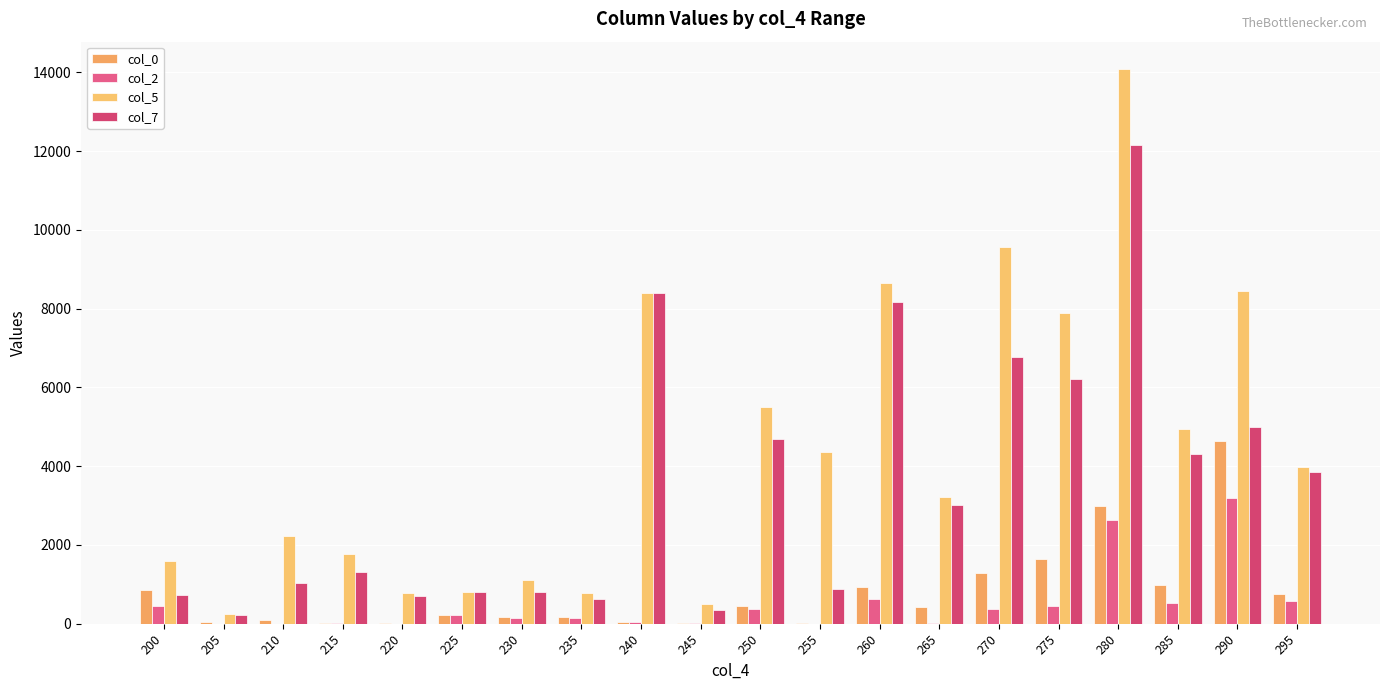

What is the value of the col_2 bar at the 12th from the left?

2